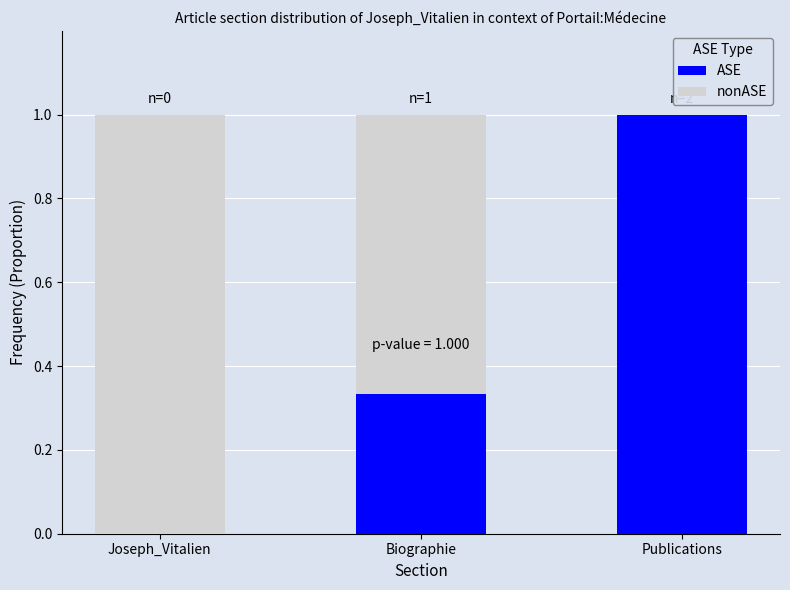

Are the bars grouped side by side (vs. stacked)?

No